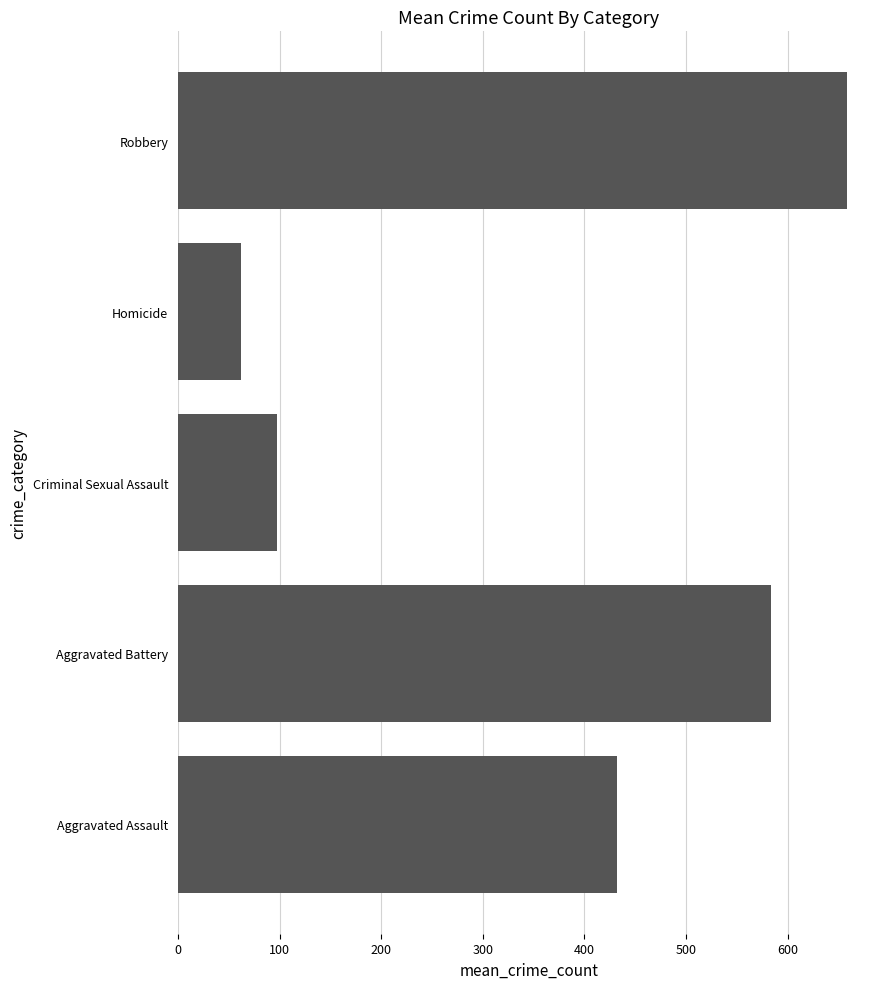

What is the difference between the maximum and second lowest values?

560.4